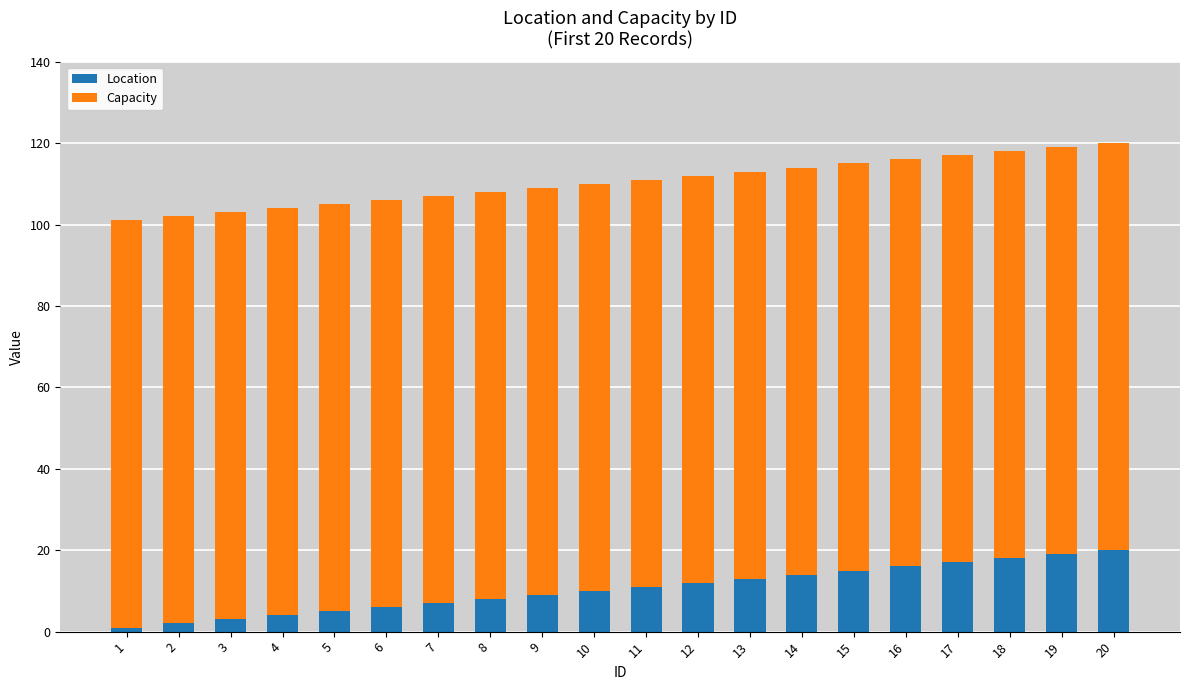

What is the sum of all Location values?

210